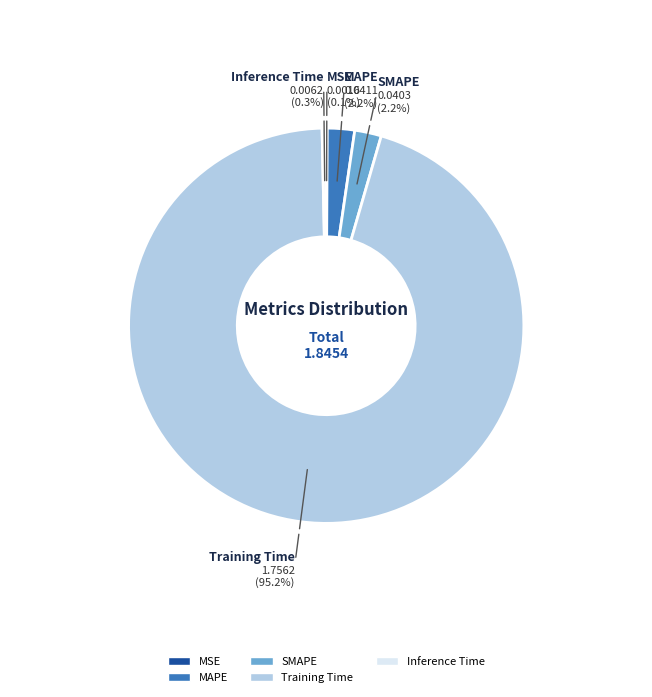

To the nearest percent, what is the difference between the largest and smallest slice percentages?

95%